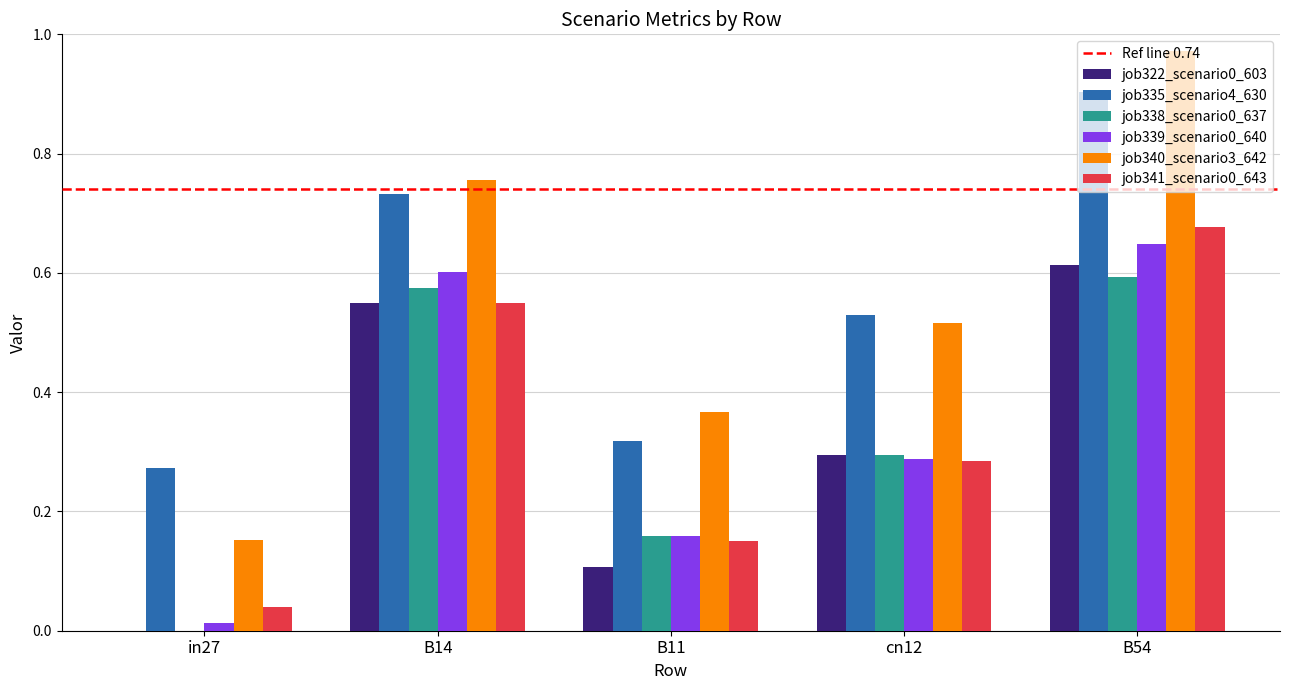

Count the job335_scenario4_630 values in the range 0 to 1.

5